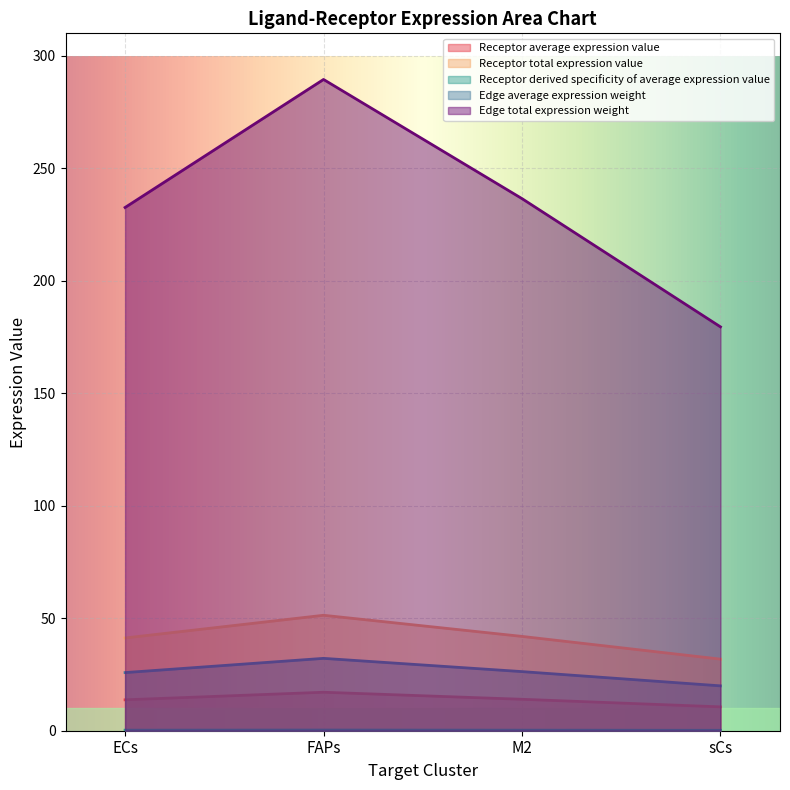

What is the smallest value displayed?

0.2